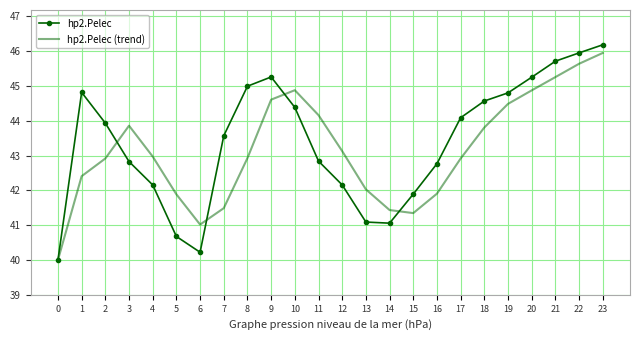

True or false: hp2.Pelec has a value of 41.1 at 14.

True